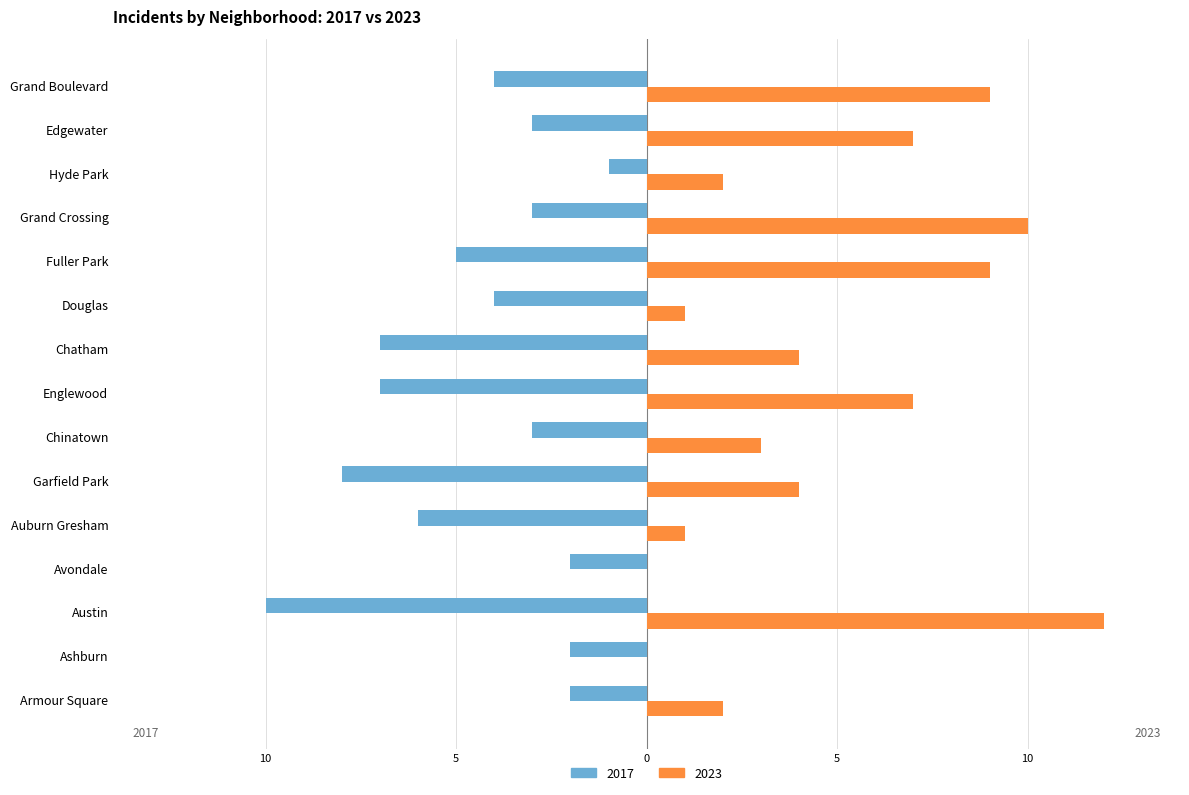

What is the difference between the maximum and minimum values in the 2017 series?

9